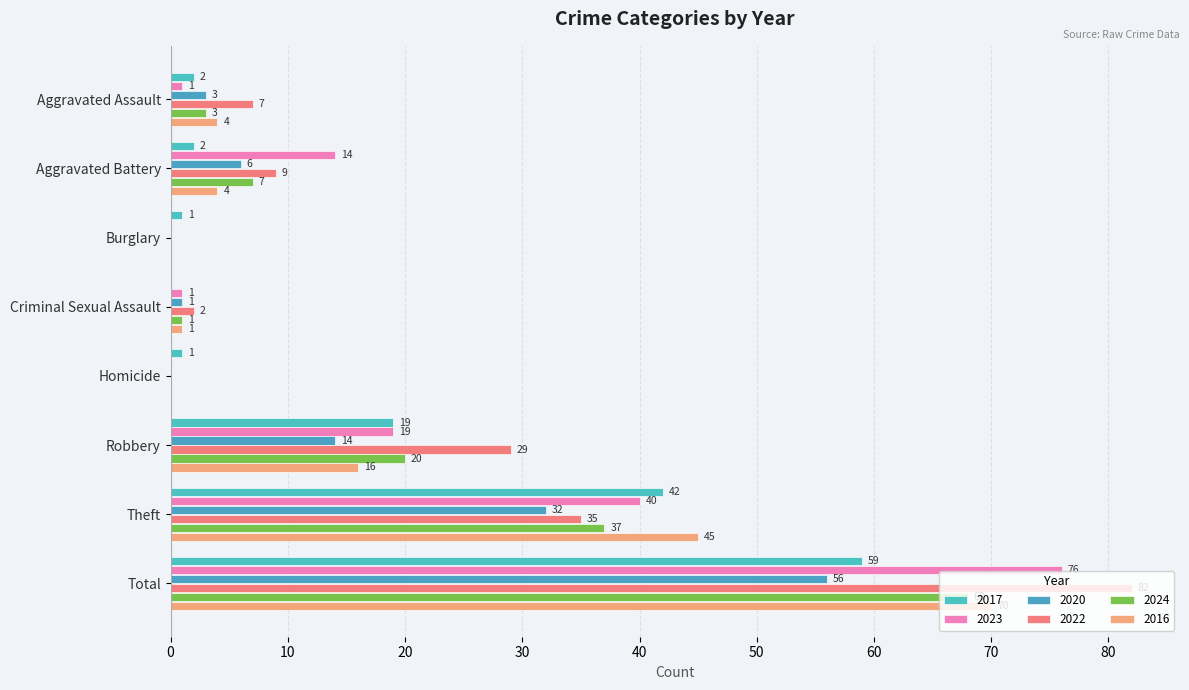

Is the value of 2023 at Total greater than the value of 2016 at Robbery?

Yes